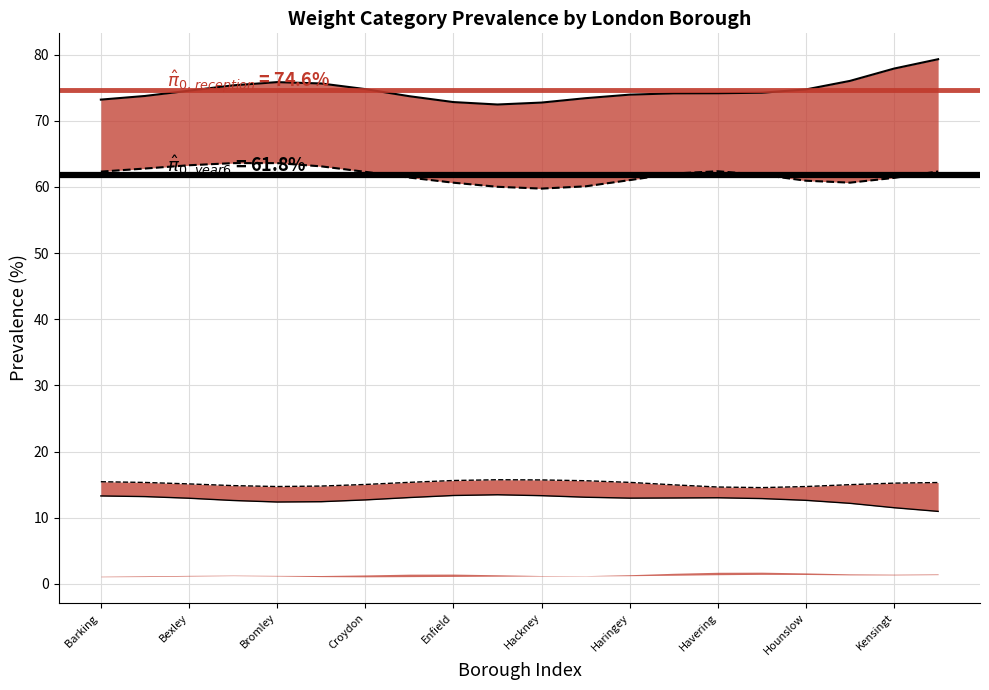

The value of Overweight Reception at Haringey is 13.0. True or false?

True